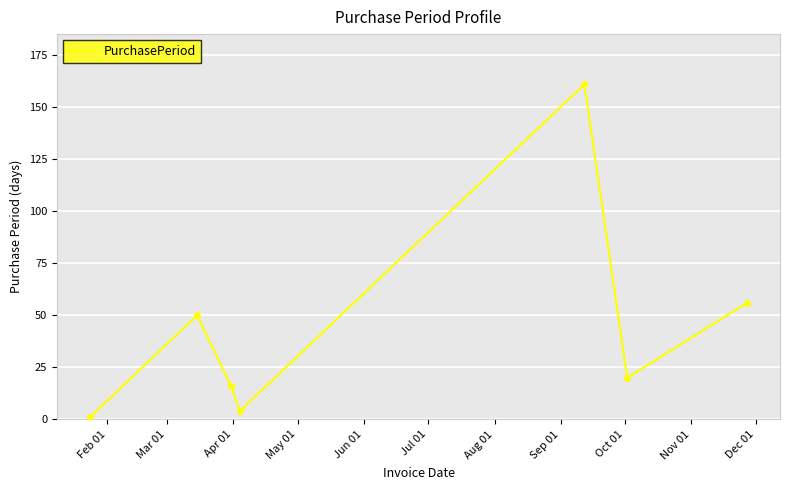

How many series are shown in this chart?

1